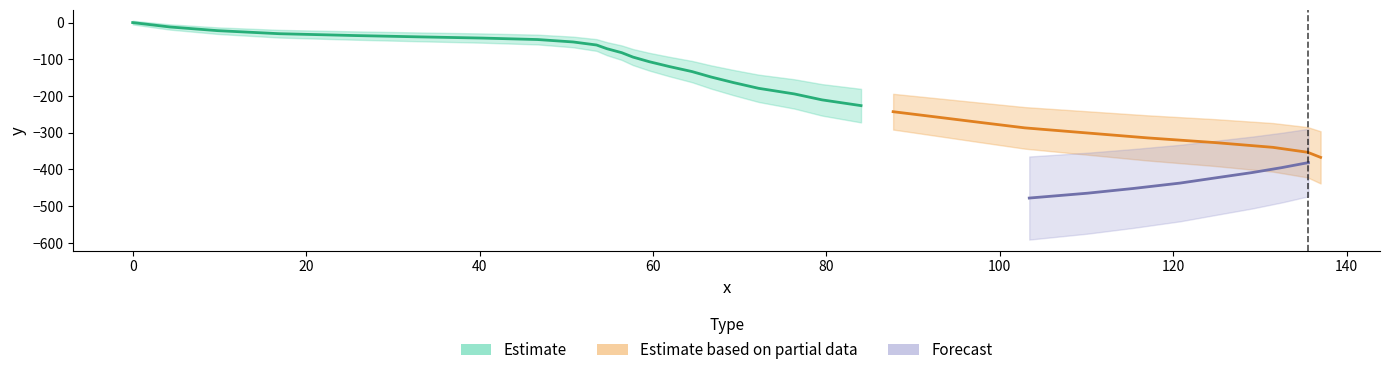

How many values in the x series exceed 79?

20